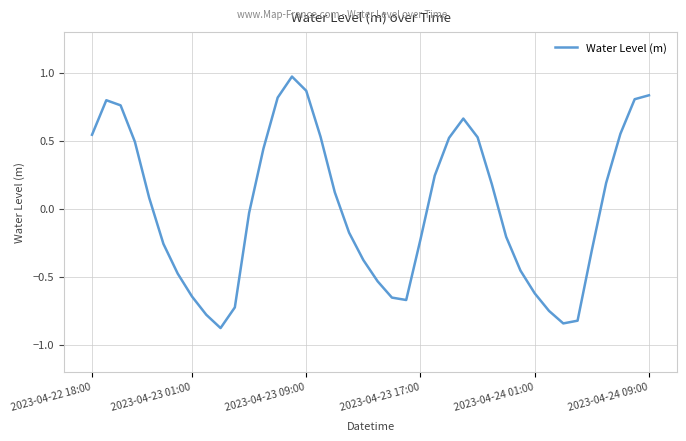

What is the smallest value displayed?

-0.9